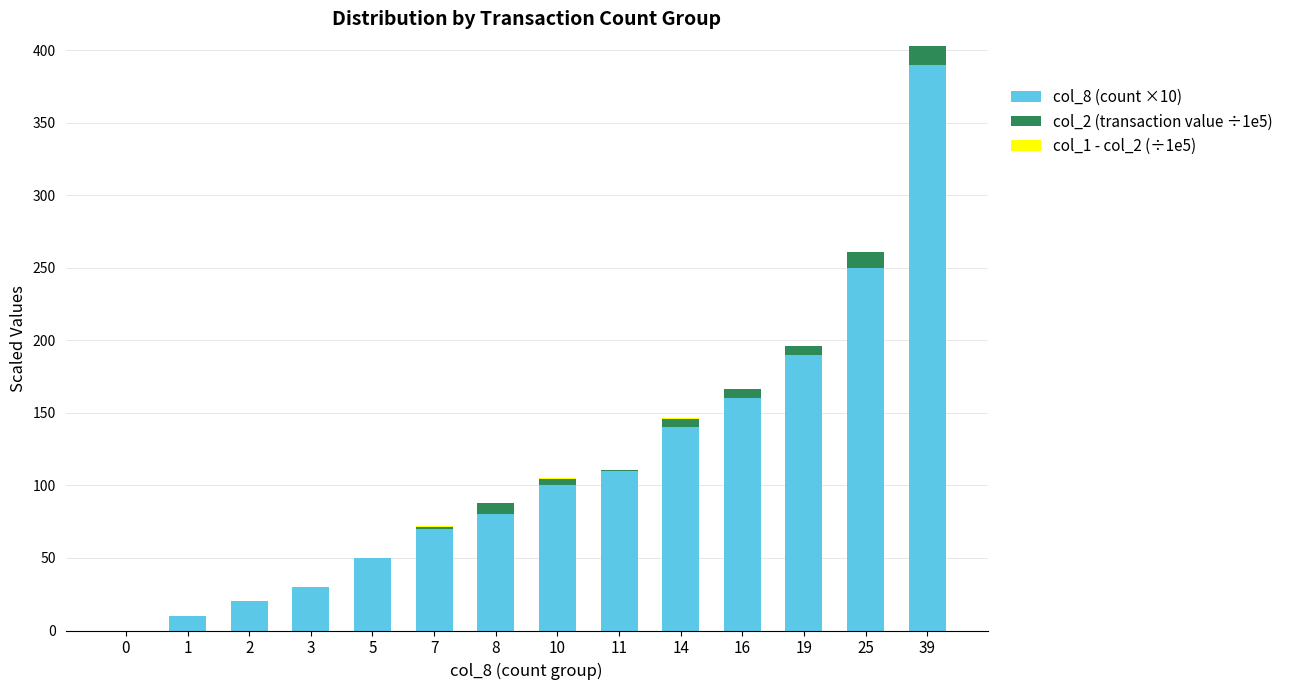

Is it true that col_8 (count ×10) equals 250.0 at 25?

True